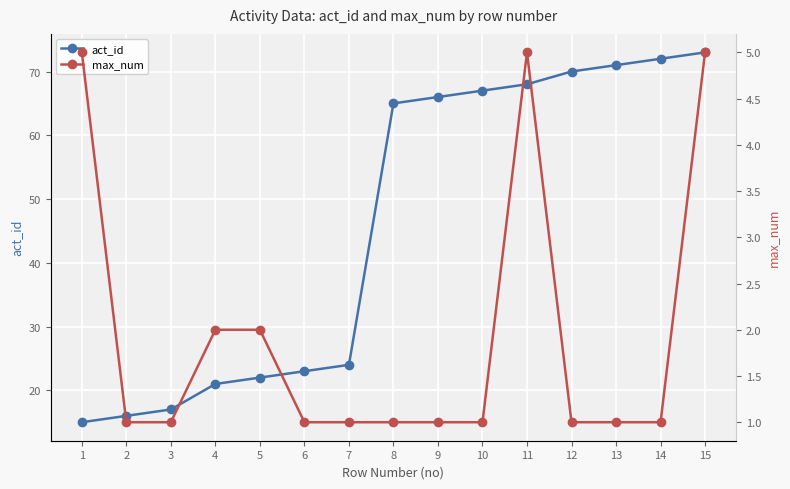

True or false: act_id and max_num intersect in this chart.

False